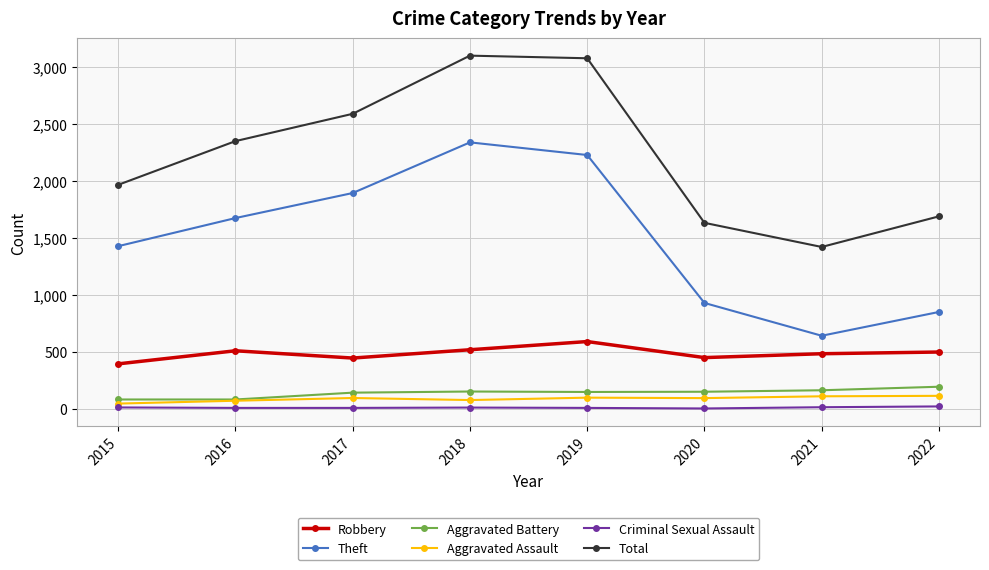

Where is the first local minimum for Total?

2021